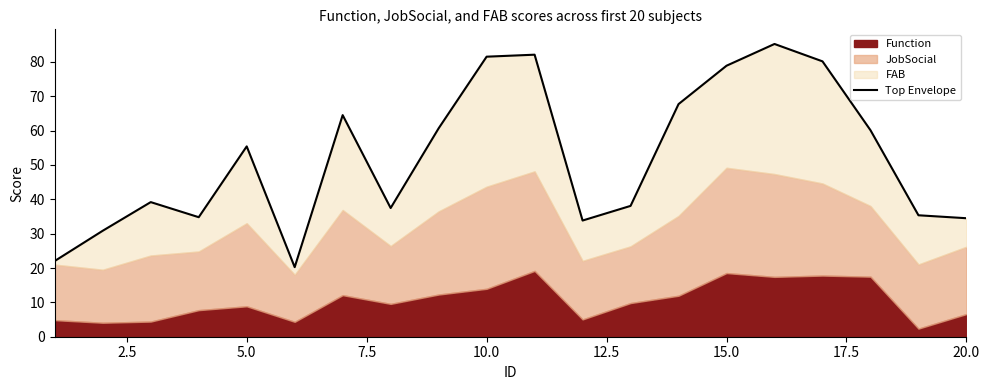

How many points are higher than both their immediate neighbors (excluding endpoints)?

5